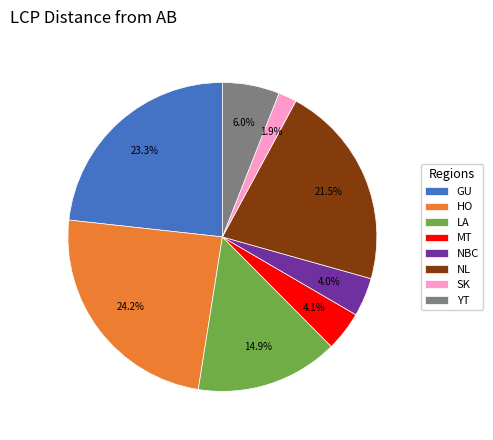

To the nearest percent, what percentage of the pie is SK?

2%